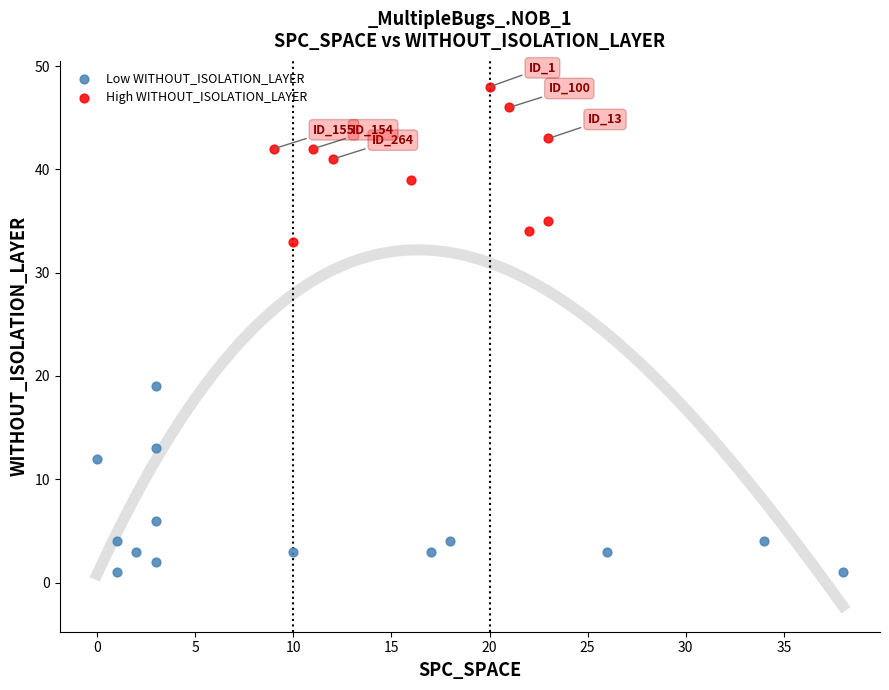

Which series reaches the maximum Y coordinate?

High WITHOUT_ISOLATION_LAYER